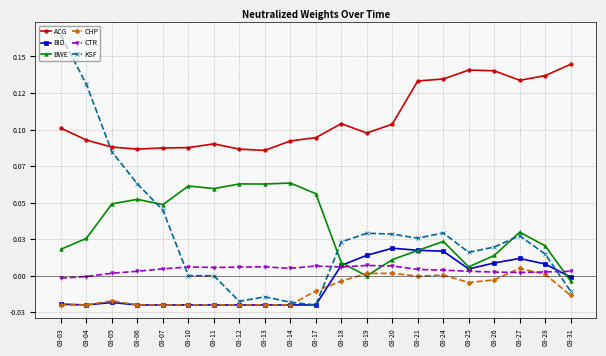

Which series has the largest range (max minus min)?

KSF